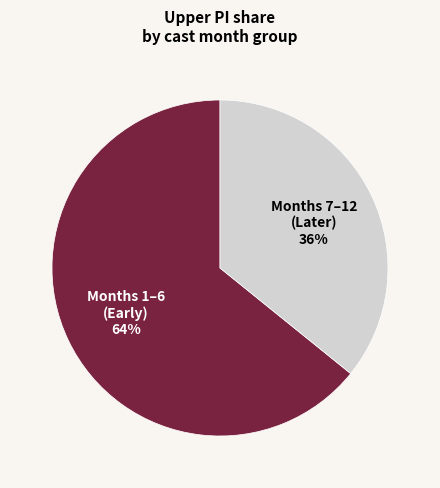

To the nearest percent, what is the difference between the largest and smallest slice percentages?

28%